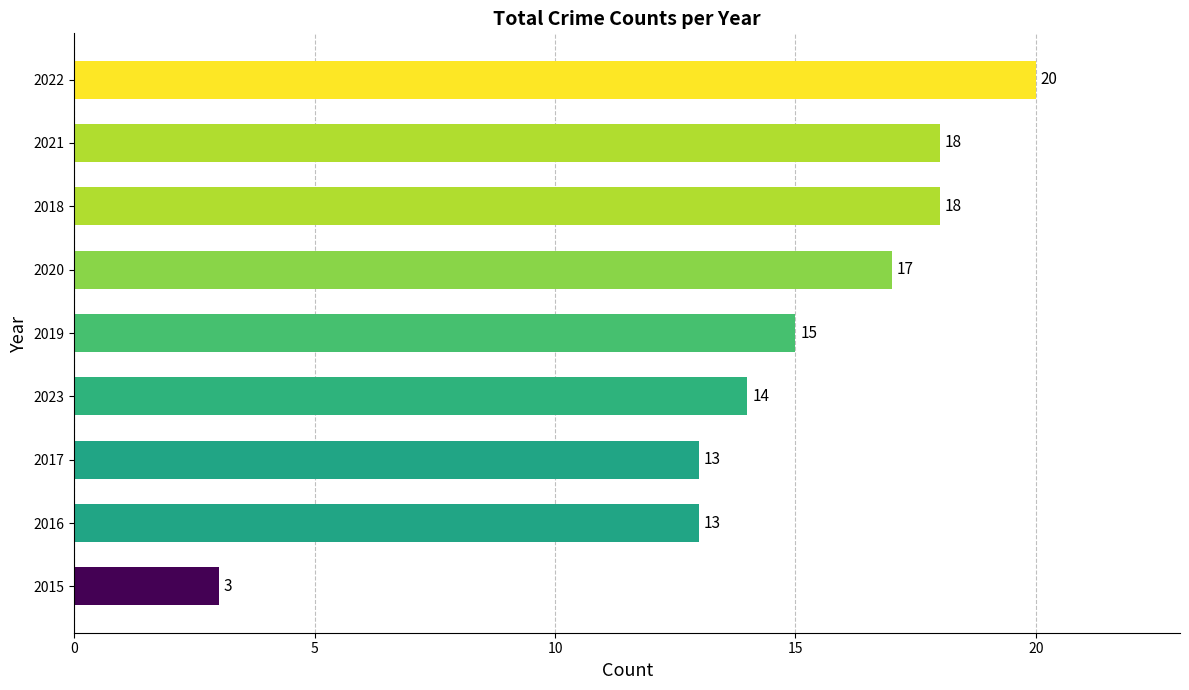

The value at 2019 is 21. True or false?

False